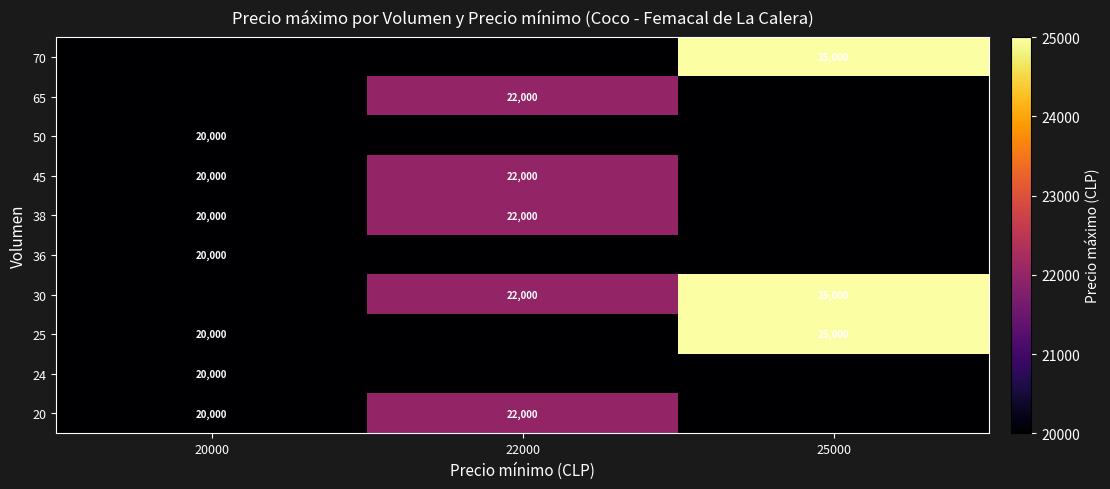

What is the difference between the 20 values at 22000 and 20000?

2000